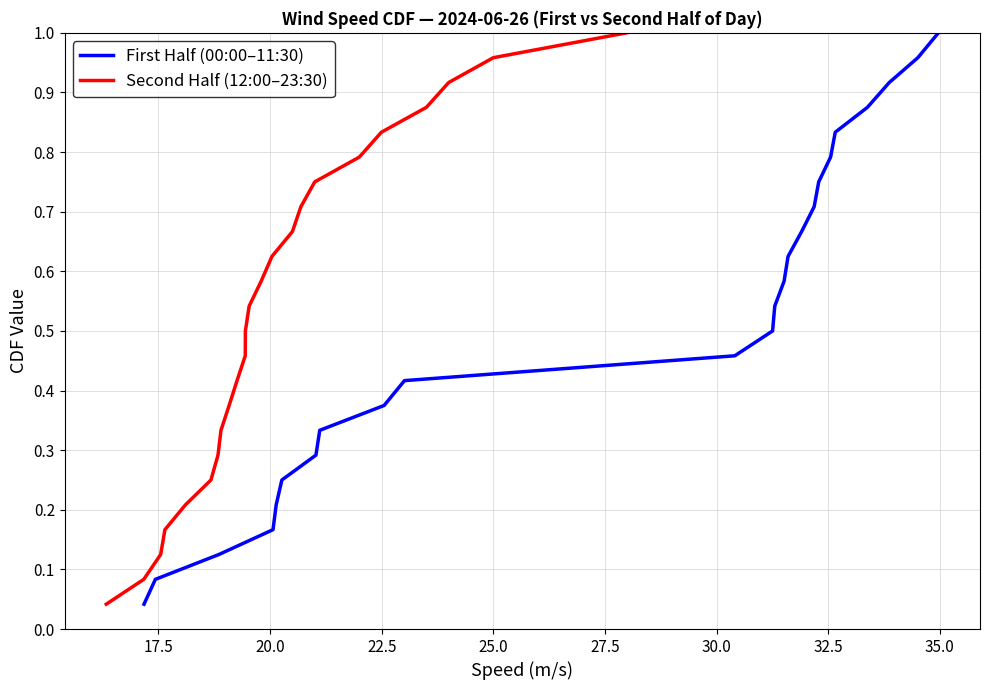

What is the sum of all First Half (00:00–11:30) values?

12.5